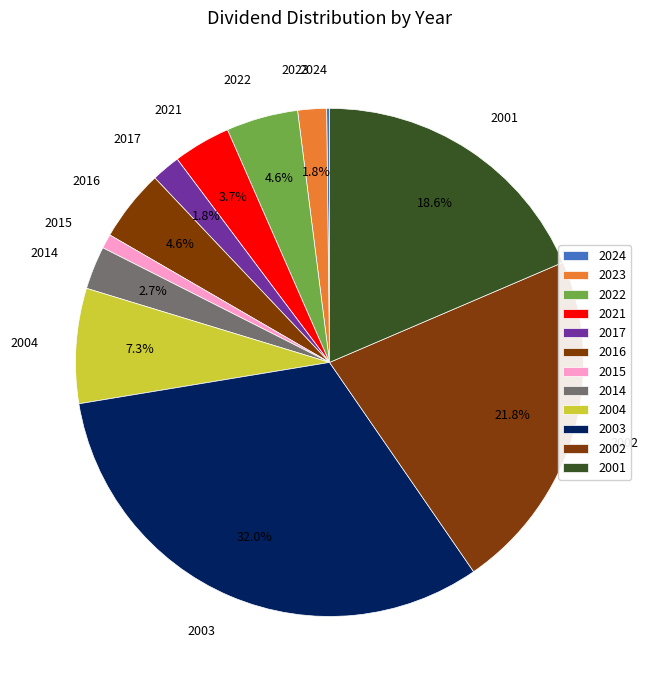

Which category has the smallest portion of the pie?

2024